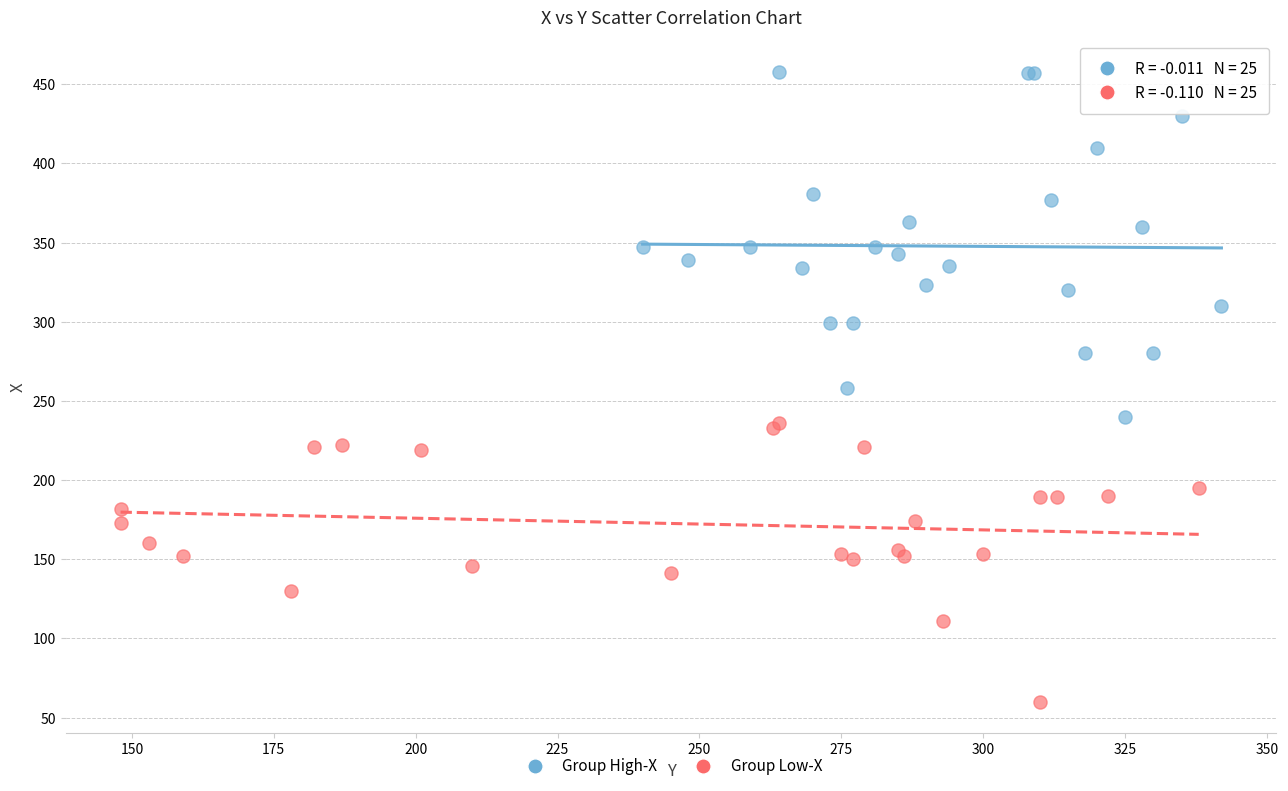

Which series reaches the minimum Y coordinate?

Group Low-X